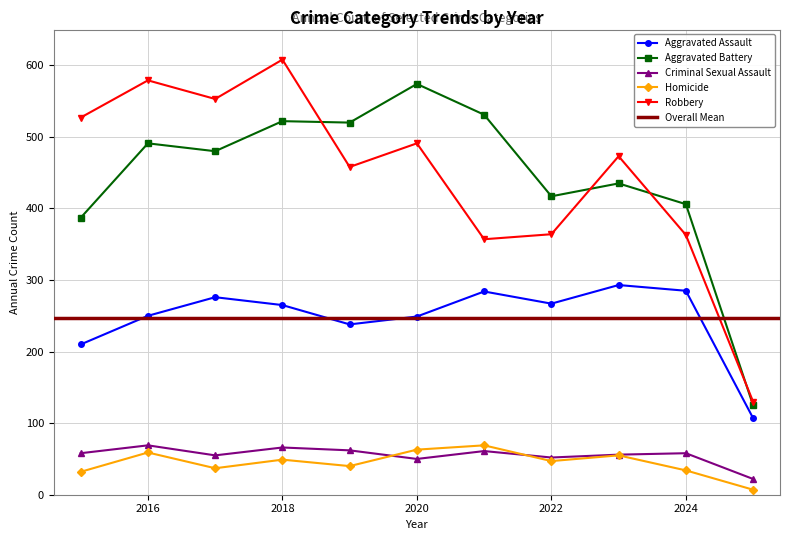

How many interior local valleys does the Aggravated Battery series have?

3